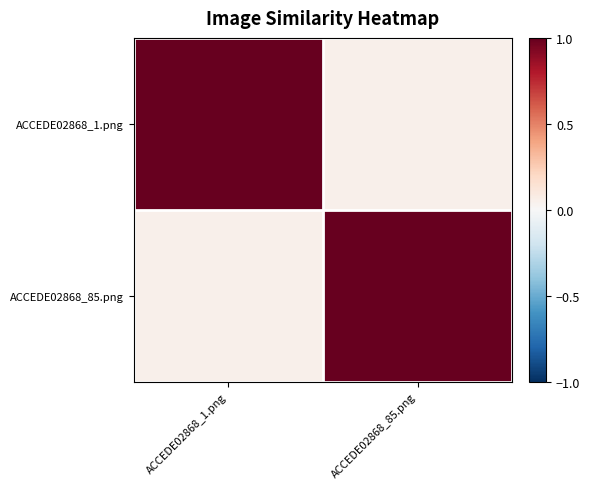

At which category is the sum across all series the highest?

ACCEDE02868_1.png